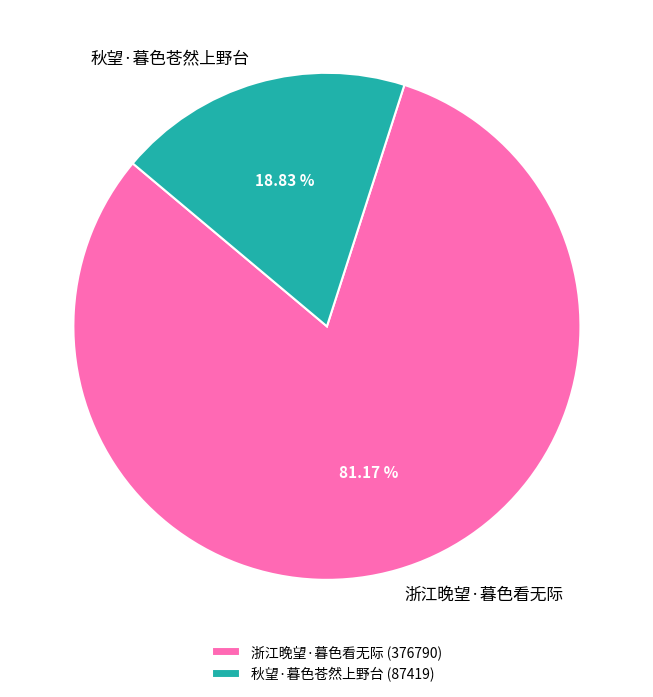

What is the smallest slice in the pie chart?

秋望·暮色苍然上野台